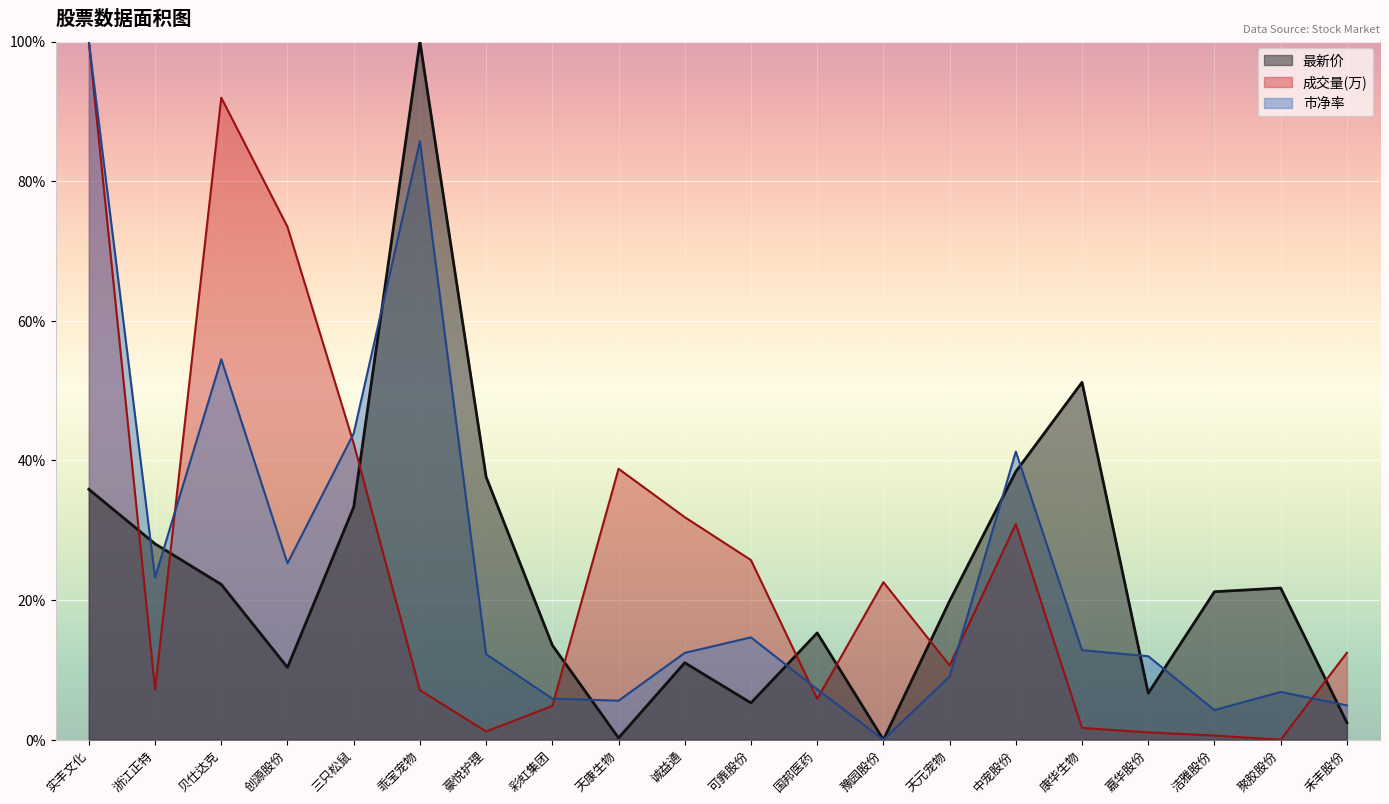

Reading left to right, extract all data points from this chart.

最新价: 实丰文化=35.9	浙江正特=28.1	贝仕达克=22.2	创源股份=10.4	三只松鼠=33.3	乖宝宠物=100.0	豪悦护理=37.6	彩虹集团=13.5	天康生物=0.3	诚益通=11.0	可靠股份=5.3	国邦医药=15.3	豫园股份=0.0	天元宠物=19.9	中宠股份=38.4	康华生物=51.2	嘉华股份=6.7	洁雅股份=21.2	聚胶股份=21.7	禾丰股份=2.5
成交量(万): 实丰文化=100.0	浙江正特=7.2	贝仕达克=92.0	创源股份=73.5	三只松鼠=42.4	乖宝宠物=7.1	豪悦护理=1.2	彩虹集团=4.8	天康生物=38.8	诚益通=31.9	可靠股份=25.7	国邦医药=5.8	豫园股份=22.6	天元宠物=10.6	中宠股份=30.9	康华生物=1.7	嘉华股份=1.1	洁雅股份=0.6	聚胶股份=0.0	禾丰股份=12.5
市净率: 实丰文化=100.0	浙江正特=23.2	贝仕达克=54.5	创源股份=25.3	三只松鼠=43.9	乖宝宠物=85.7	豪悦护理=12.2	彩虹集团=5.9	天康生物=5.6	诚益通=12.4	可靠股份=14.7	国邦医药=7.2	豫园股份=0.0	天元宠物=9.1	中宠股份=41.3	康华生物=12.8	嘉华股份=12.0	洁雅股份=4.2	聚胶股份=6.8	禾丰股份=4.9